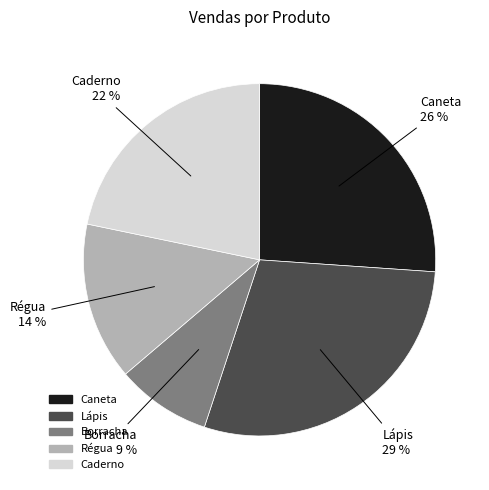

How many slices are in this pie chart?

5